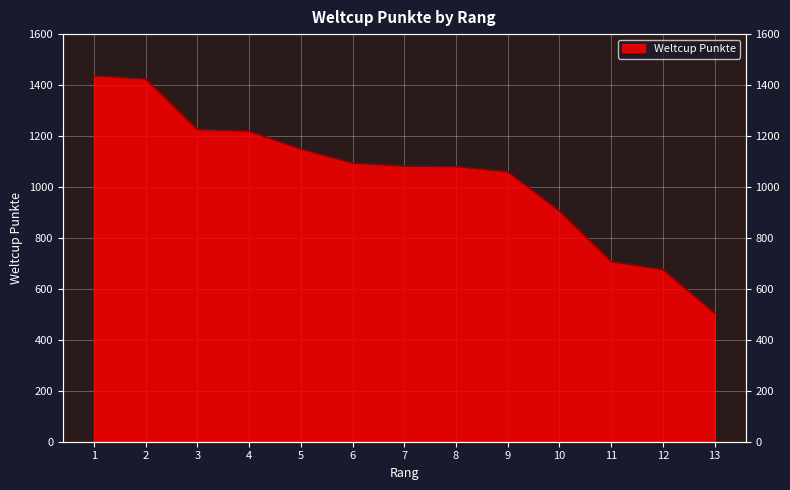

What is the difference between the maximum and minimum values?

932